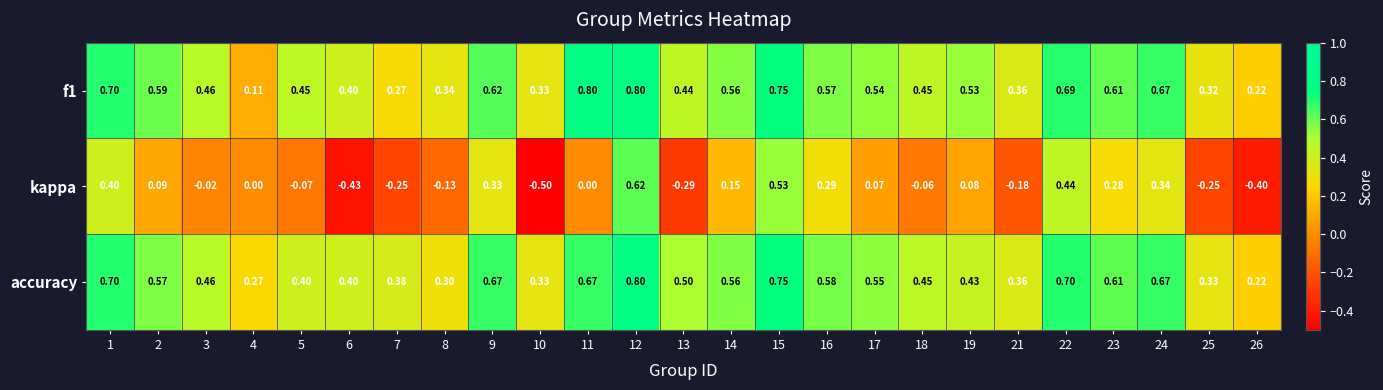

At 8, list the series in order from largest to smallest.

f1, accuracy, kappa